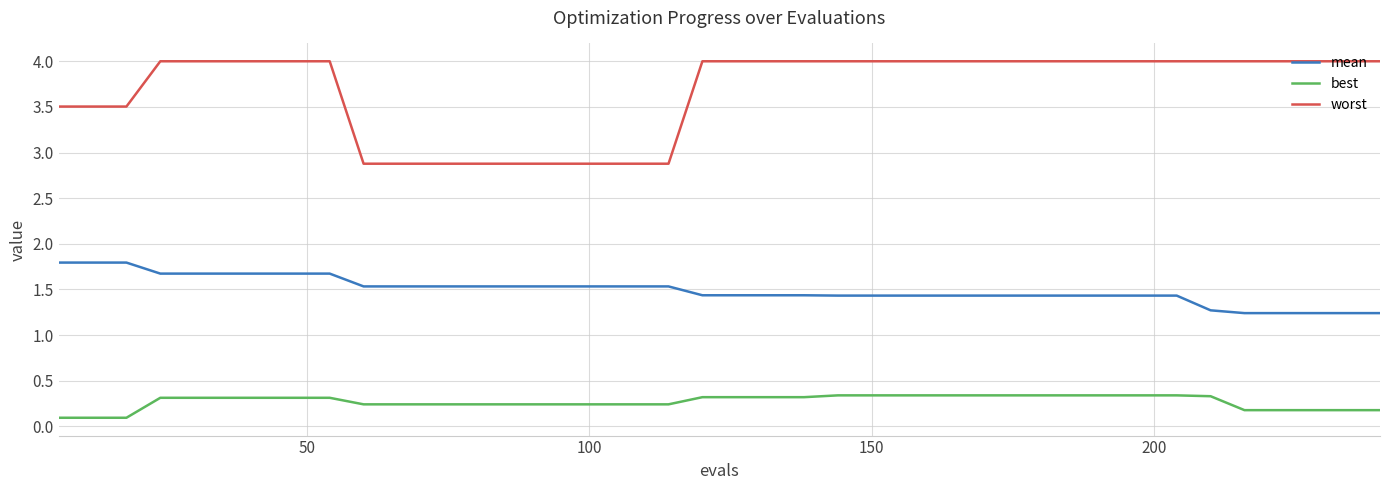

What is the difference between the maximum and minimum values in the worst series?

1.1